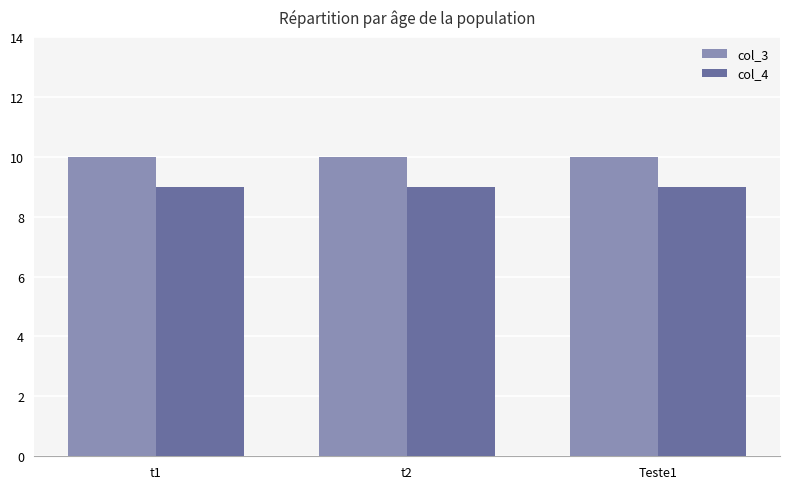

Reading right to left, transcribe all the data shown in this chart.

col_3: Teste1=10	t2=10	t1=10
col_4: Teste1=9	t2=9	t1=9